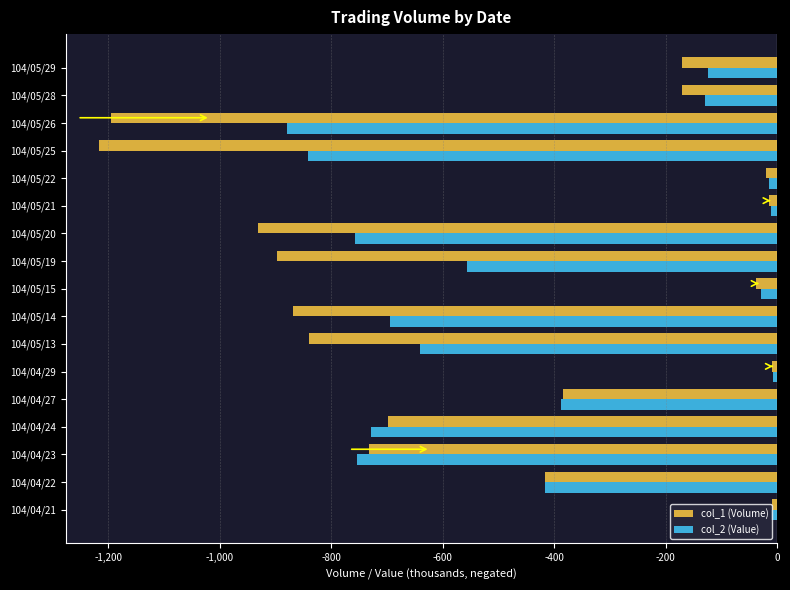

How many categories are shown in the chart?

17